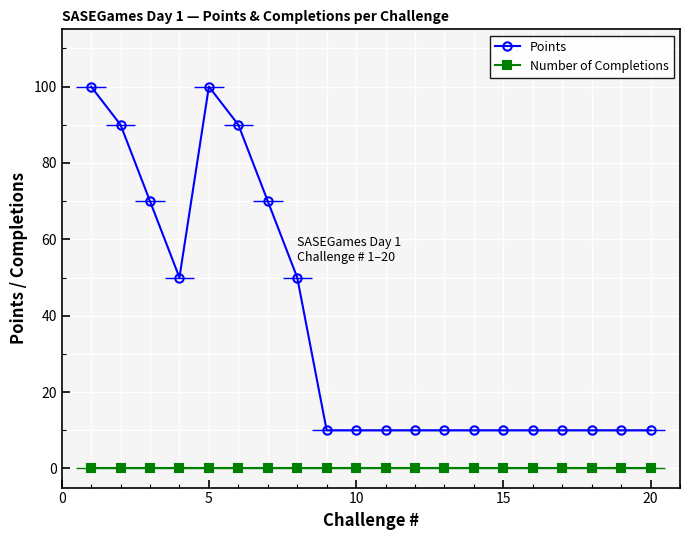

How many series are shown in this chart?

2